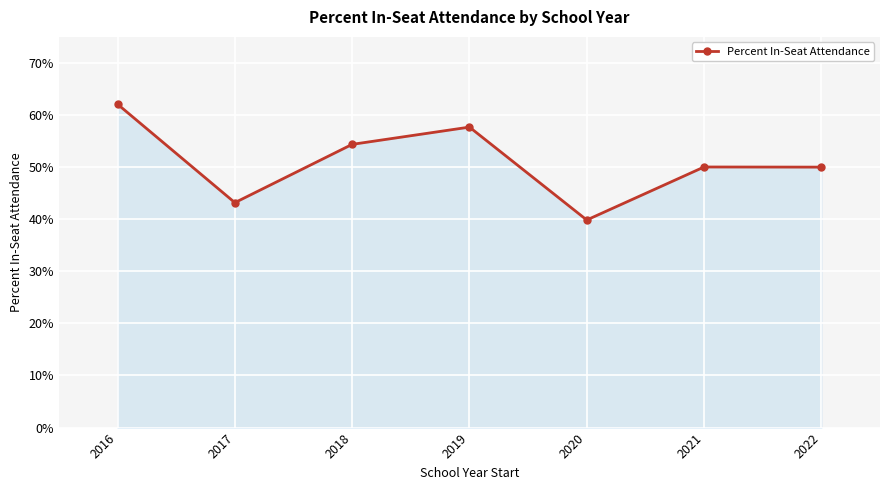

True or false: the data has more than 2 interior local peaks.

False